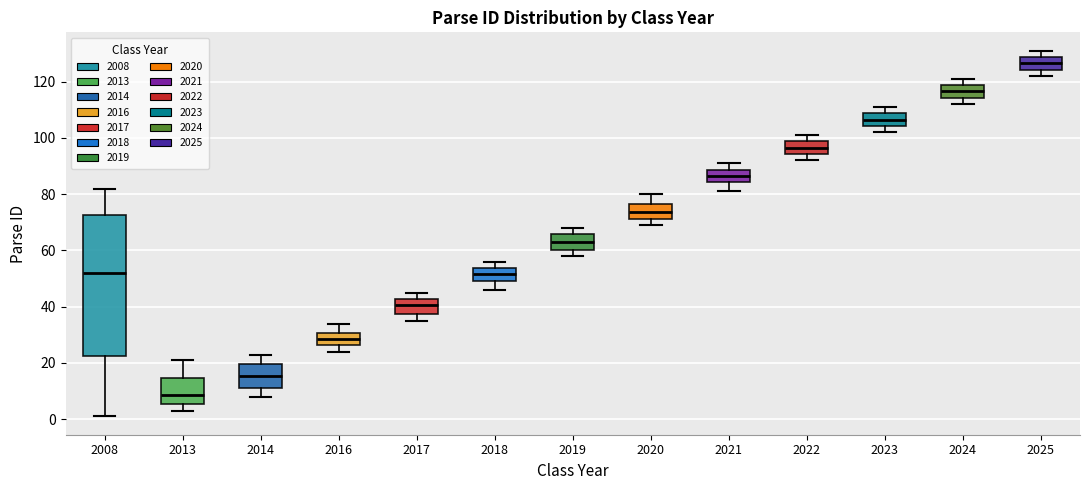

Which box's median line is the highest?

2025